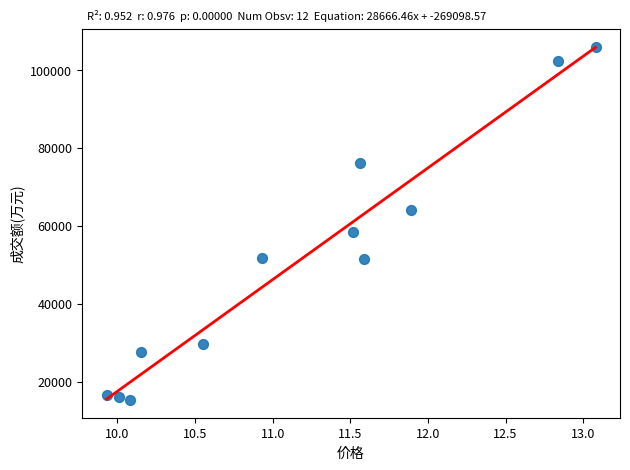

What is the range of Y values (max minus min)?

90628